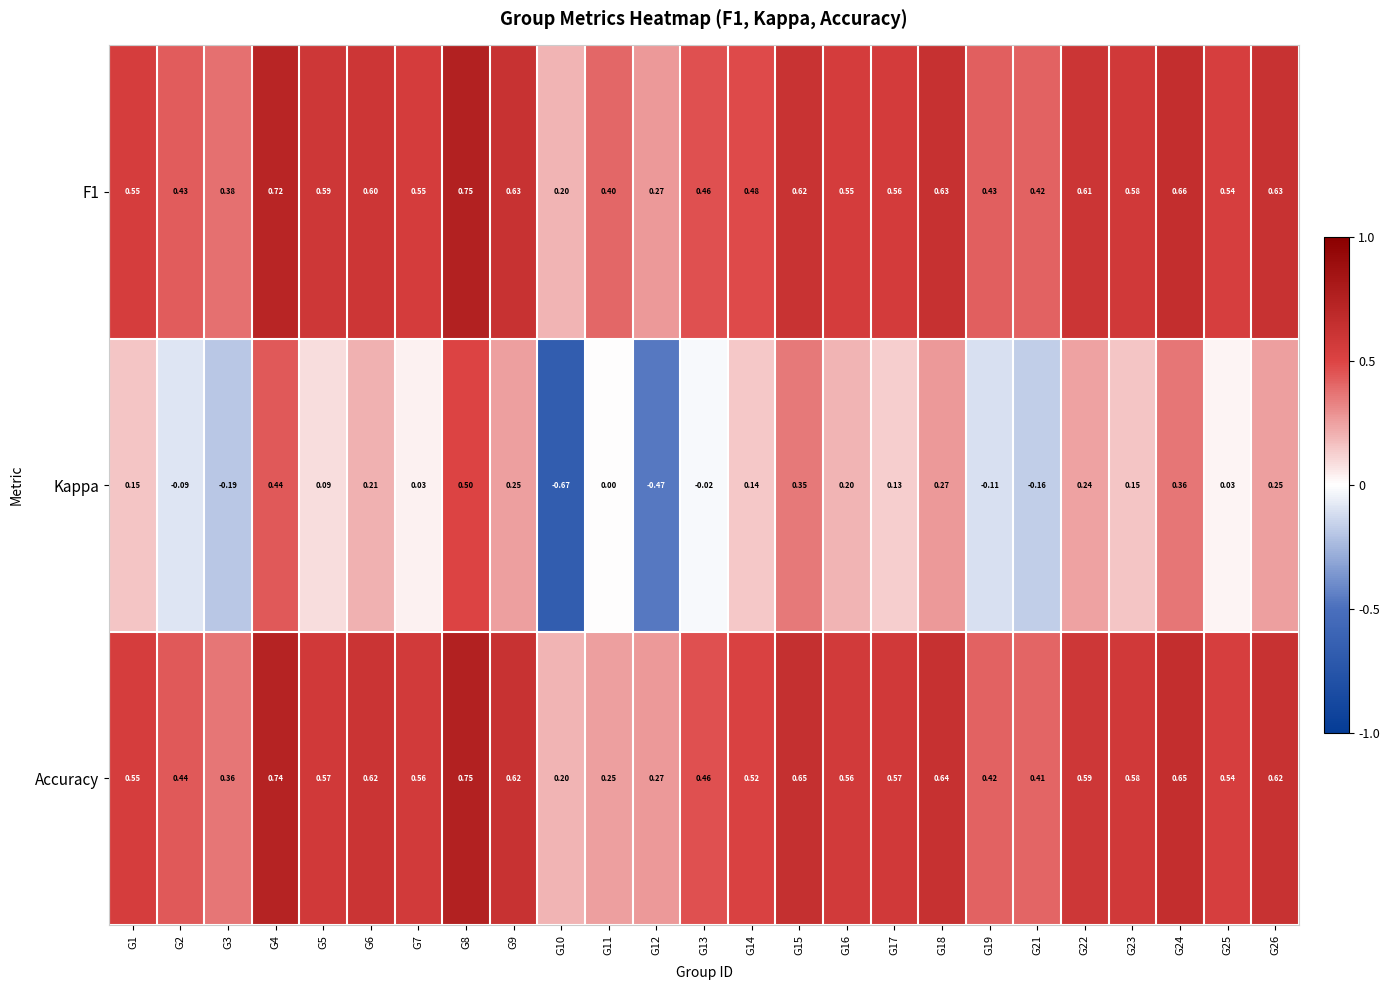

Which series changed the most between G1 and G13?

Kappa